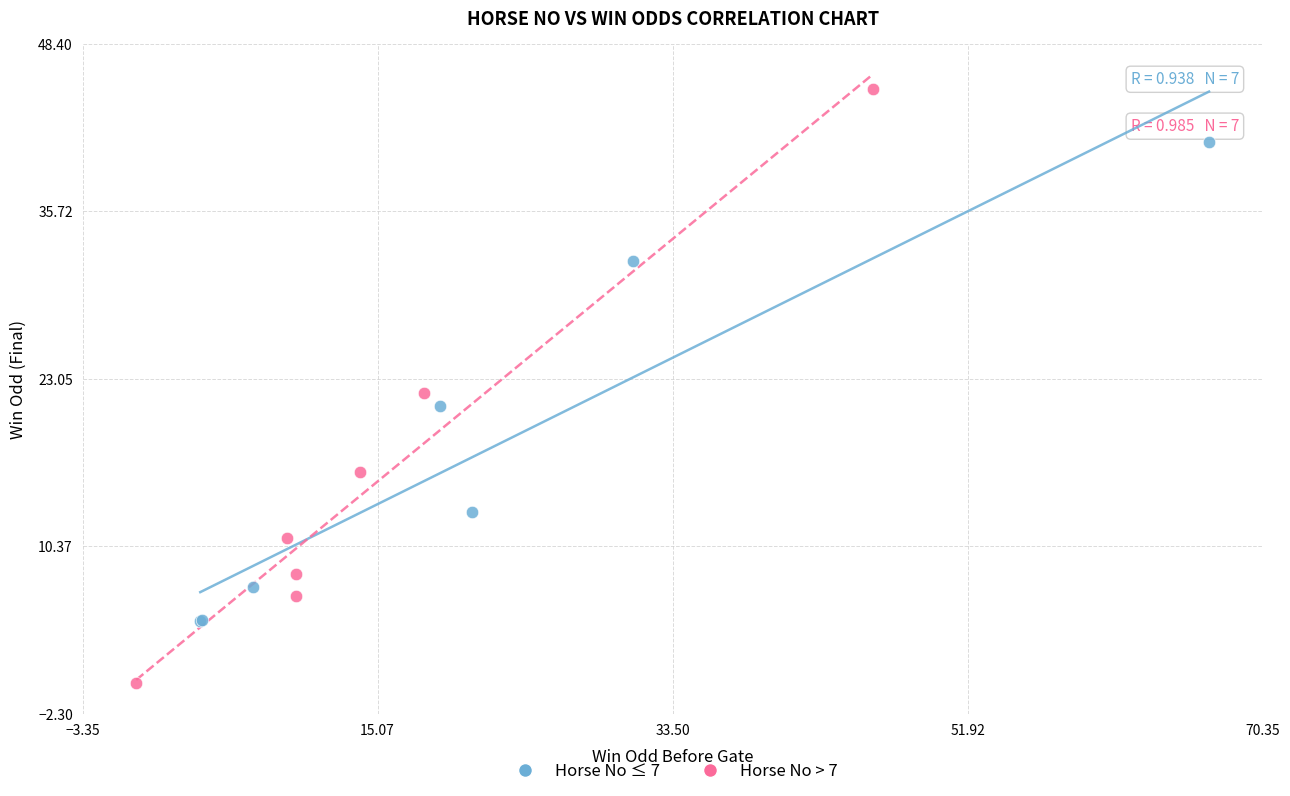

What are all the series names shown in the legend?

Horse No ≤ 7, Horse No > 7